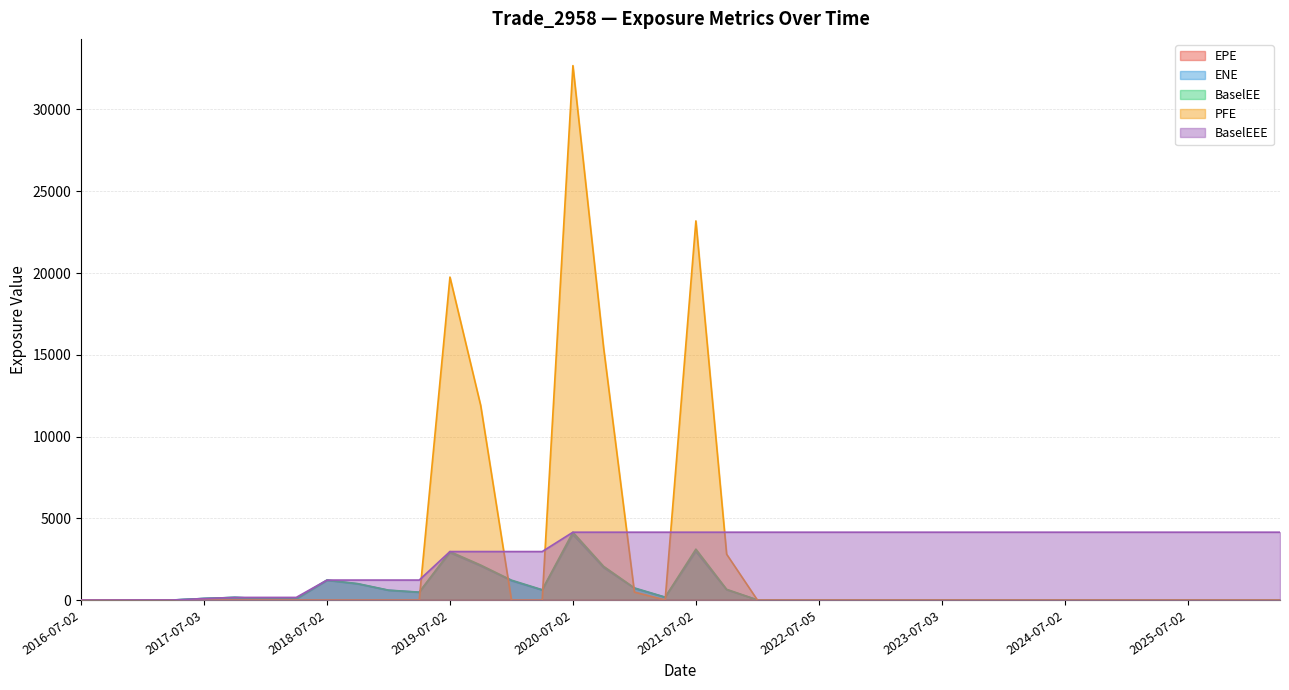

How many lines are shown in the chart?

5